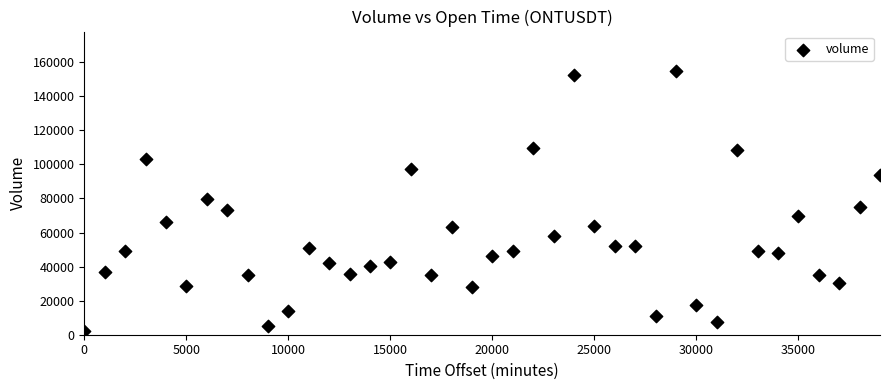

What is the range of X values (max minus min)?

39000.0